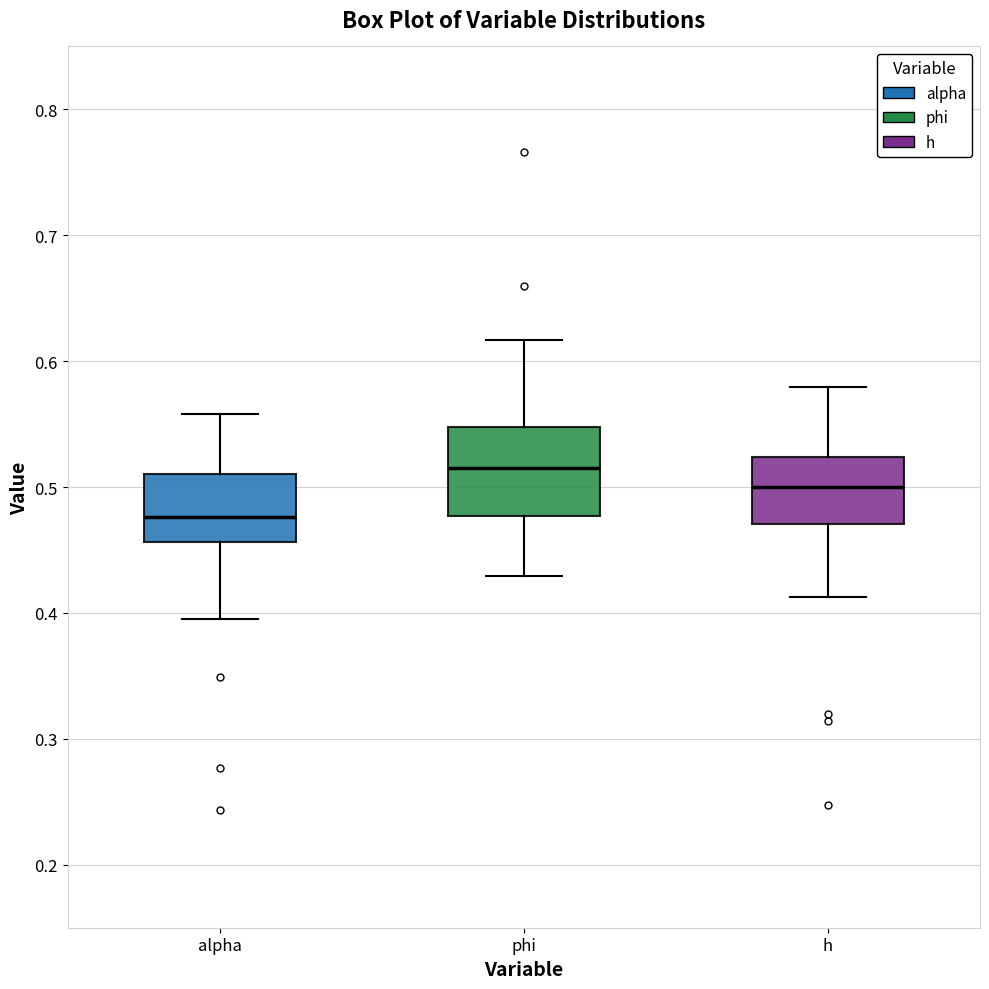

Which box has the lowest median line?

alpha